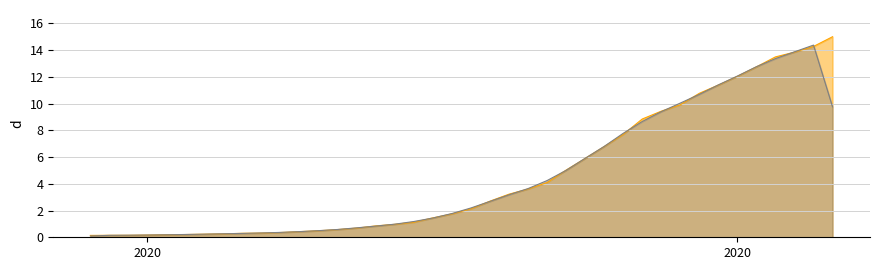

What is the total value across all series at 2020?

0.2